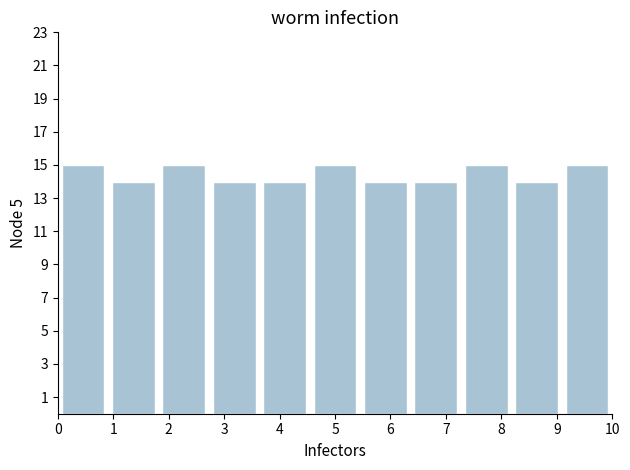

Reading left to right, transcribe this chart: for each bar, give the range it covers on the x-axis and its height. Neither the bar edges nor the heights are printed on the chart, so give them approximately, as read against the axes.

0.0 to 0.9: 15
0.9 to 1.8: 14
1.8 to 2.7: 15
2.7 to 3.6: 14
3.6 to 4.5: 14
4.5 to 5.5: 15
5.5 to 6.4: 14
6.4 to 7.3: 14
7.3 to 8.2: 15
8.2 to 9.1: 14
9.1 to 10.0: 15